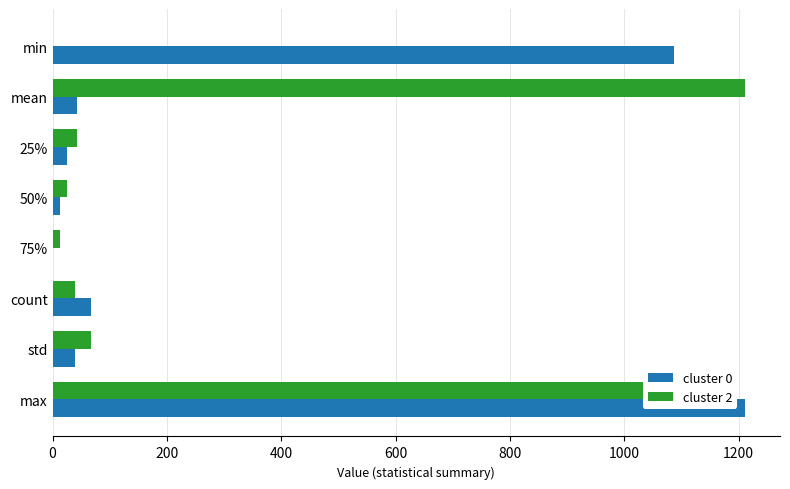

Is it true that cluster 0 equals 1088.0 at min?

True